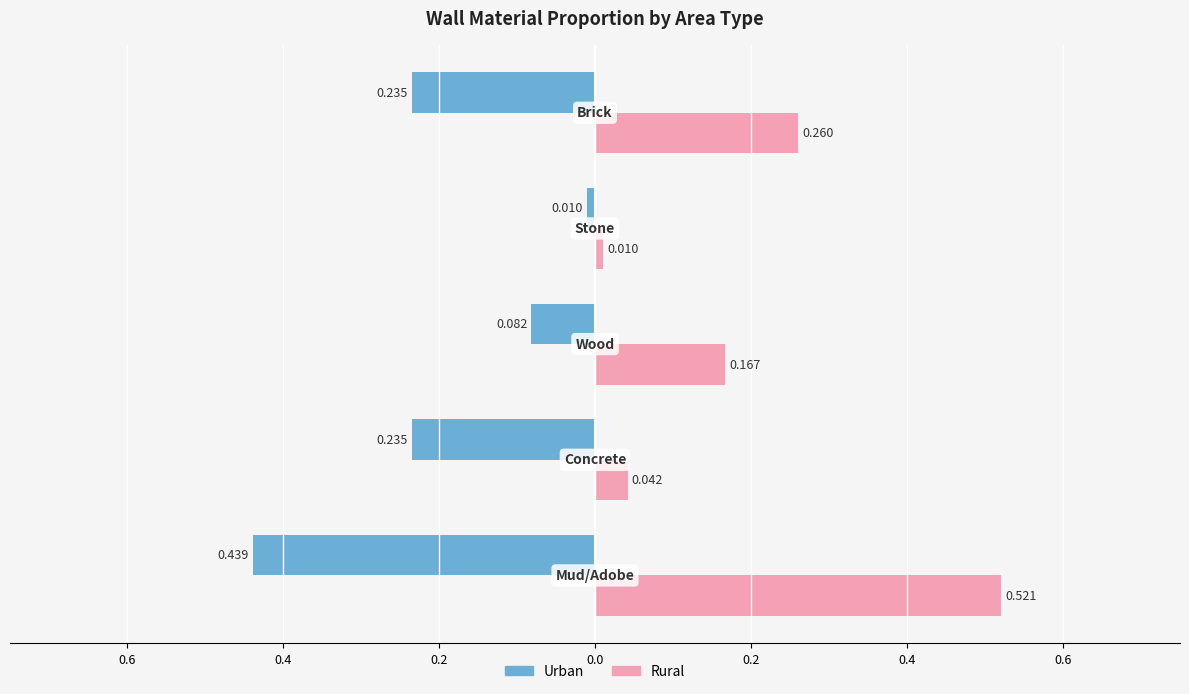

Reading right to left, list all the values displayed in this chart.

Urban: -0.2	-0.0	-0.1	-0.2	-0.4
Rural: 0.3	0.0	0.2	0.0	0.5